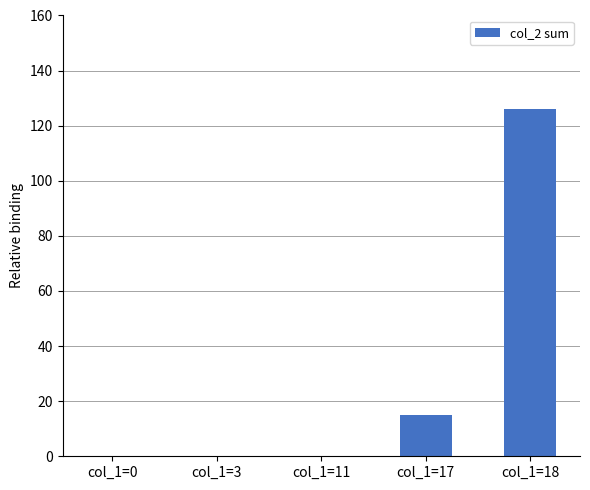

Are the bars horizontal?

No